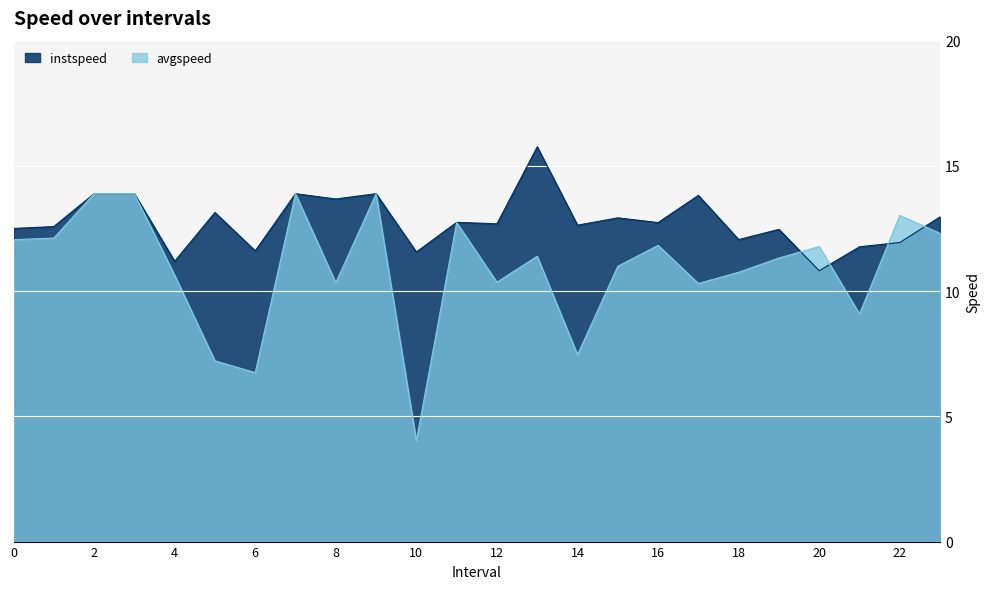

At which category does avgspeed reach its first local peak?

7